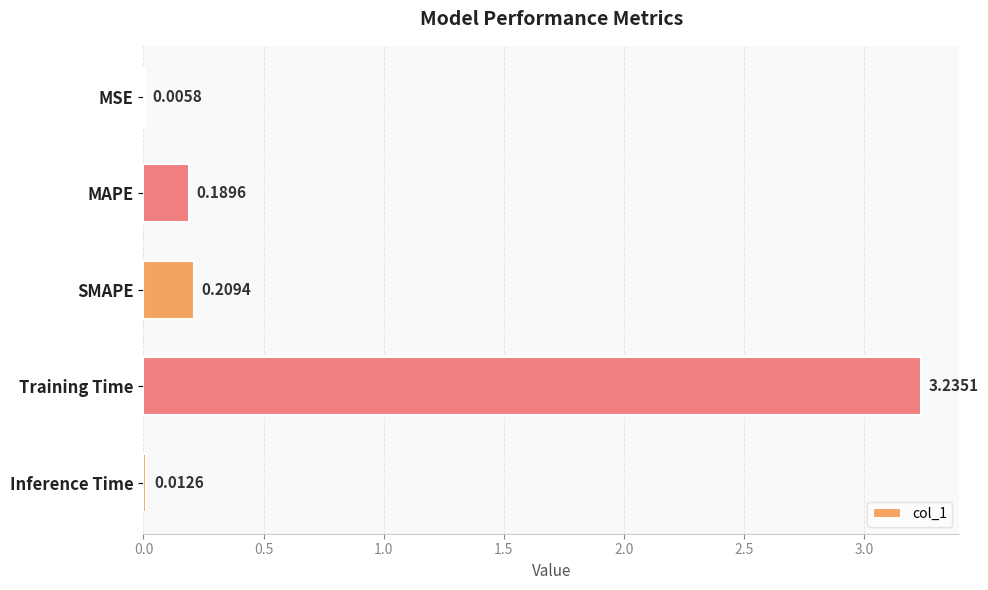

At which category does the chart reach its peak across all series?

Training Time